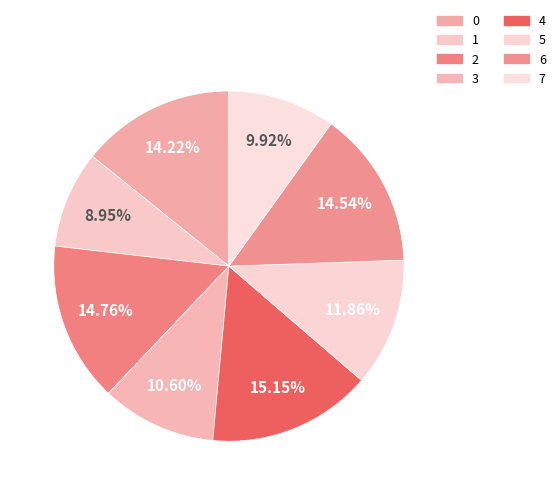

Count the number of slices in the pie.

8